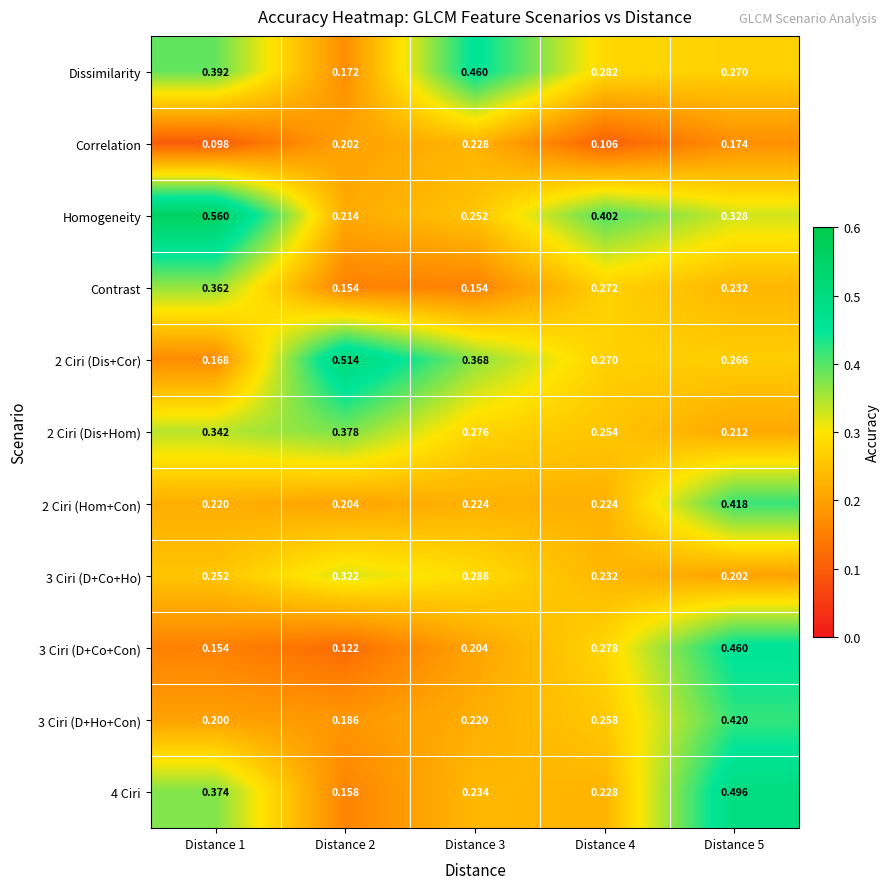

Between Distance 2 and Distance 3, which series saw the biggest shift?

Dissimilarity